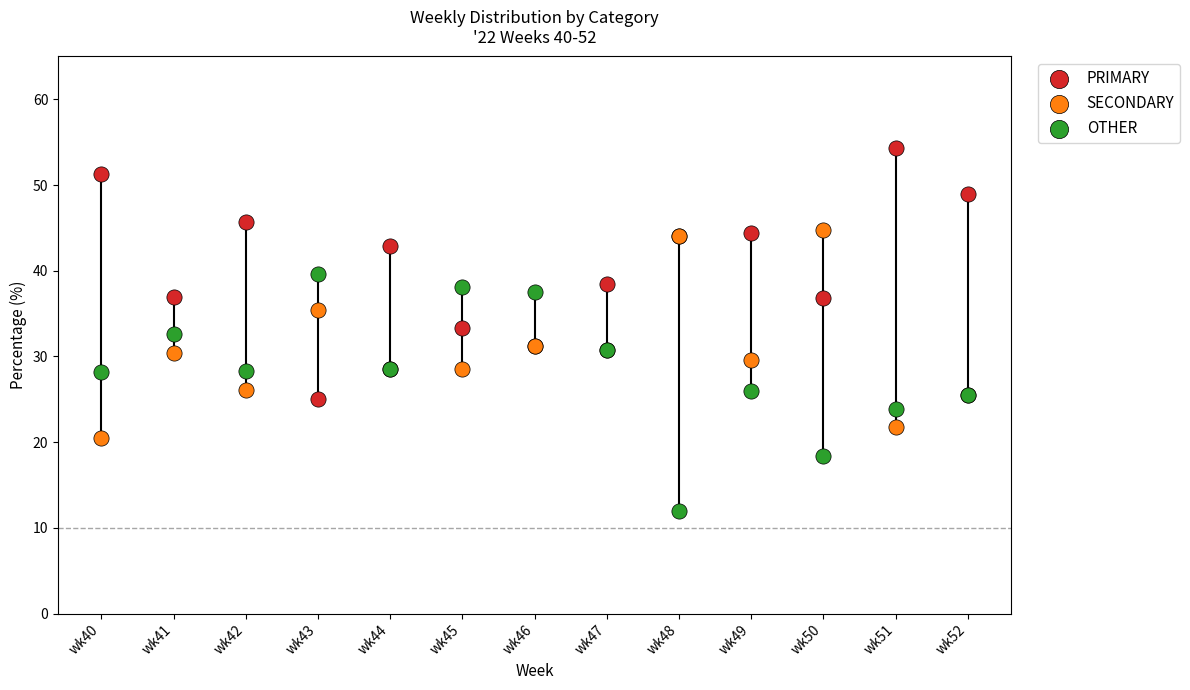

Which series has the largest Y range (max minus min)?

PRIMARY